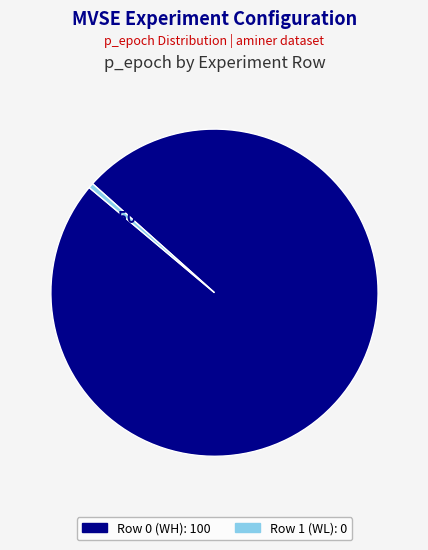

The Row 0 (WH) slice represents 100% of the pie. True or false?

True